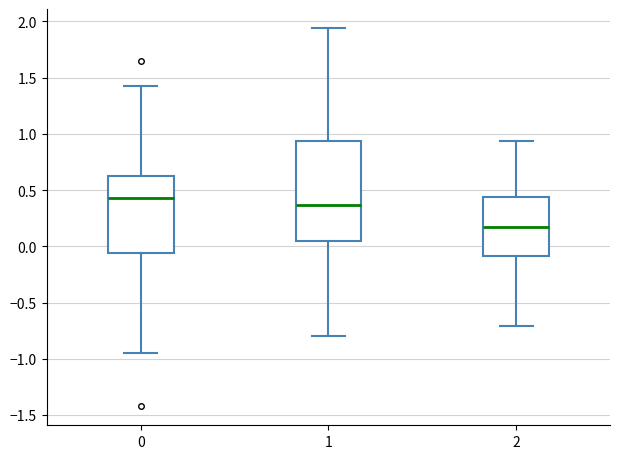

Reading left to right, read every box against the y-axis: the position of its median line, the range the box covers, and the ends of its whiskers. The values are not printed on the chart, so give them approximately, as read against the axis.

0: median 0.45, box -0.05 to 0.60, whiskers -0.95 to 1.45
1: median 0.35, box 0.05 to 0.95, whiskers -0.80 to 1.95
2: median 0.15, box -0.10 to 0.45, whiskers -0.70 to 0.95